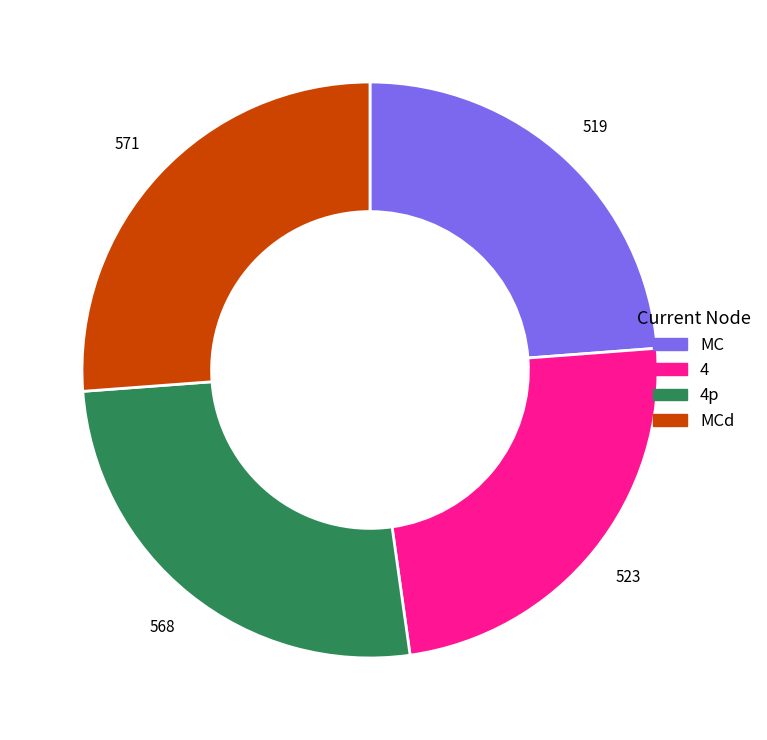

Is there a majority slice in this chart?

No